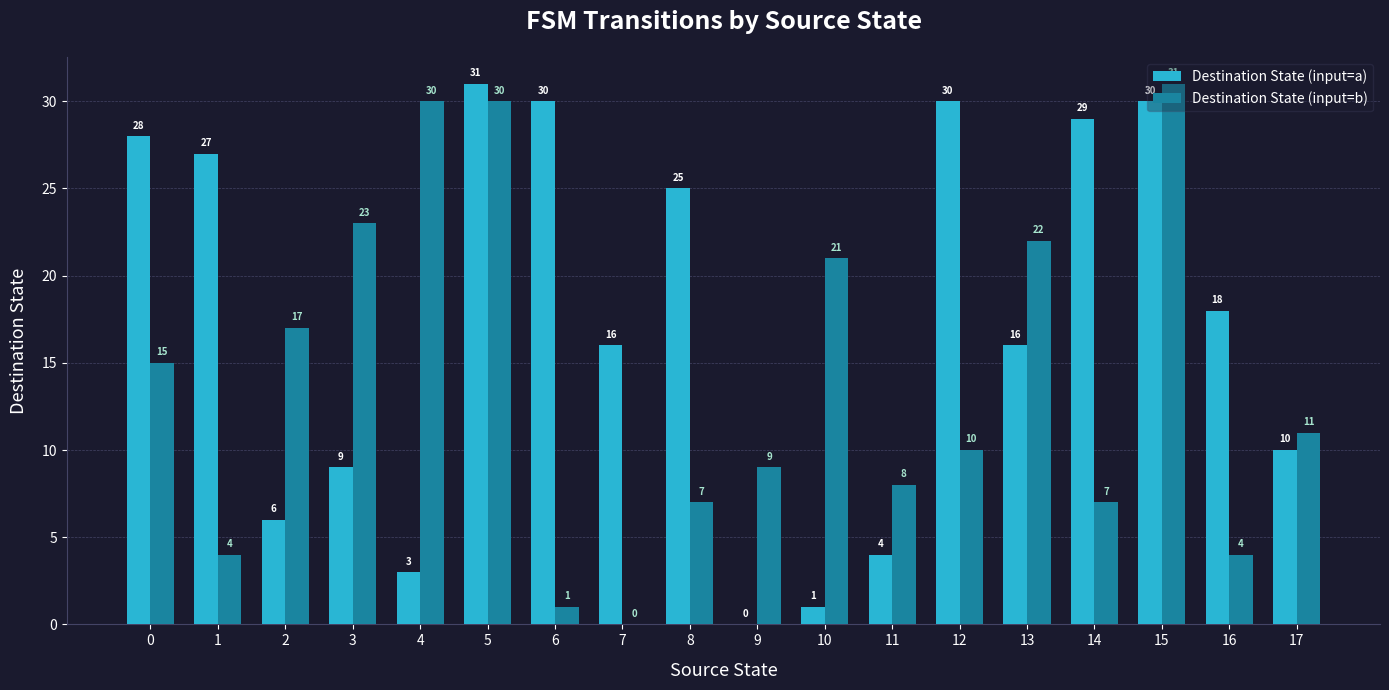

The value of Destination State (input=a) at 13 is 16. True or false?

True